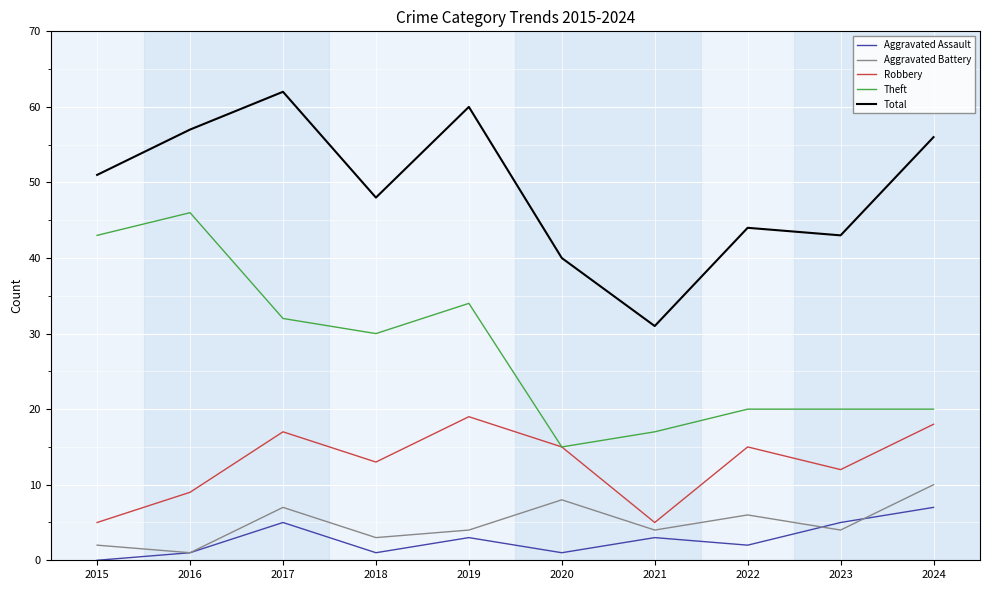

What is the sum of all Total values?

492